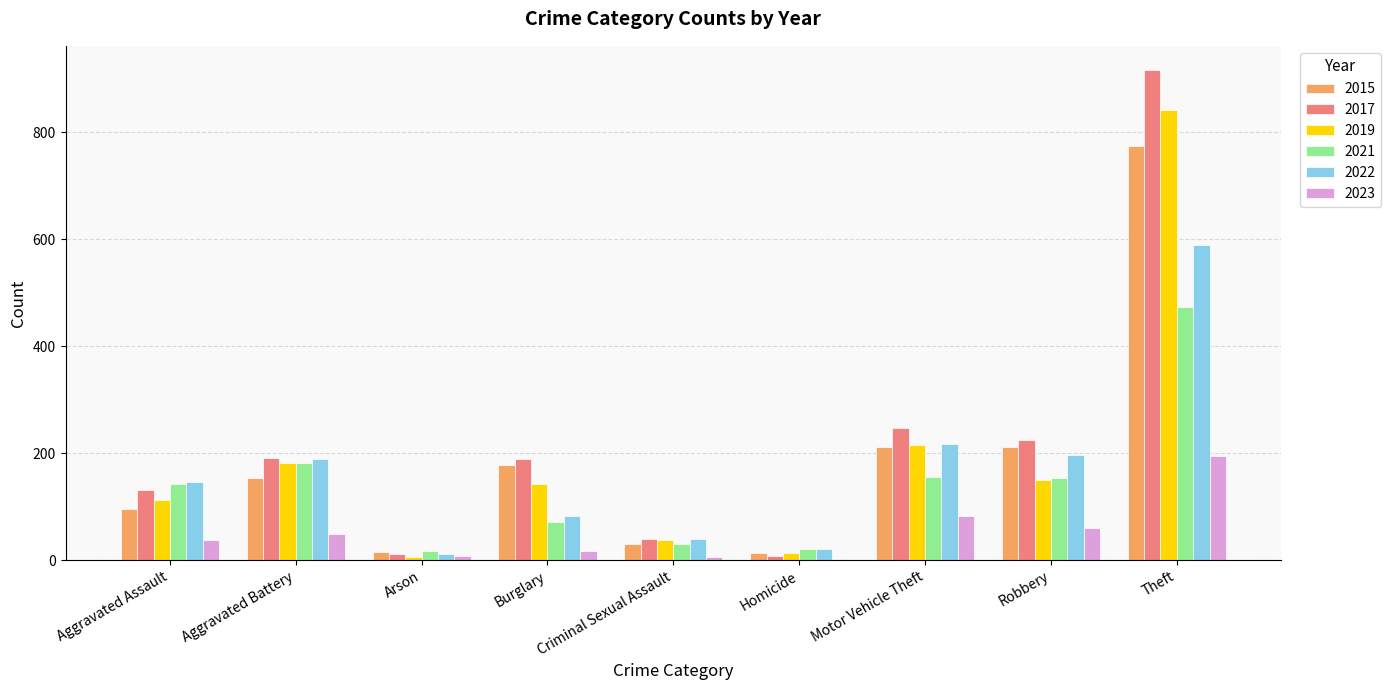

Is it true that 2015 equals 211 at Motor Vehicle Theft?

True